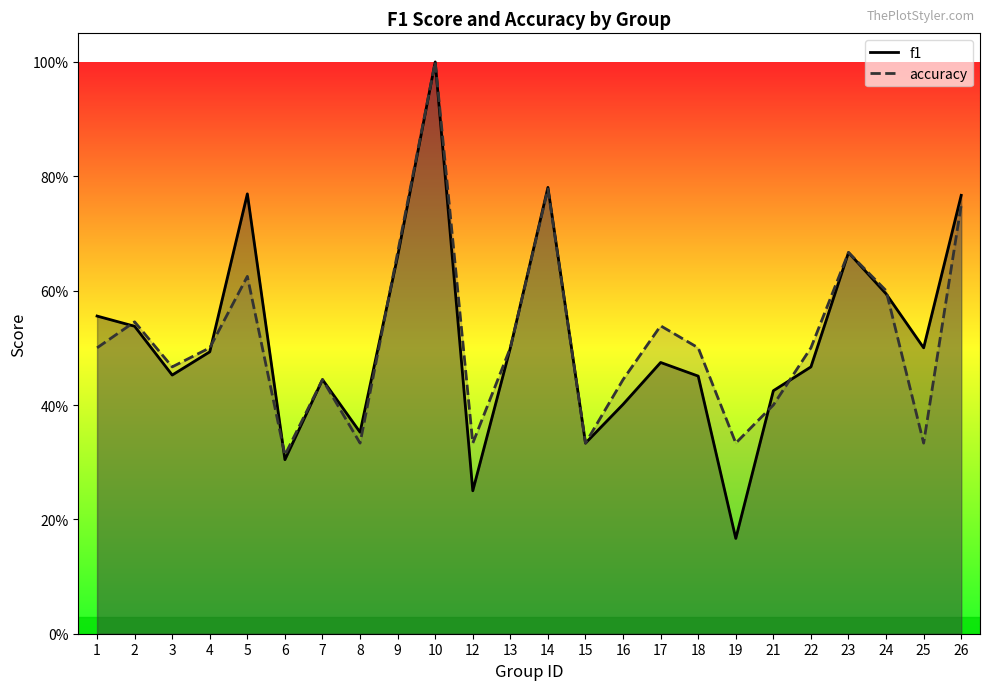

Does the chart have visible grid lines?

No